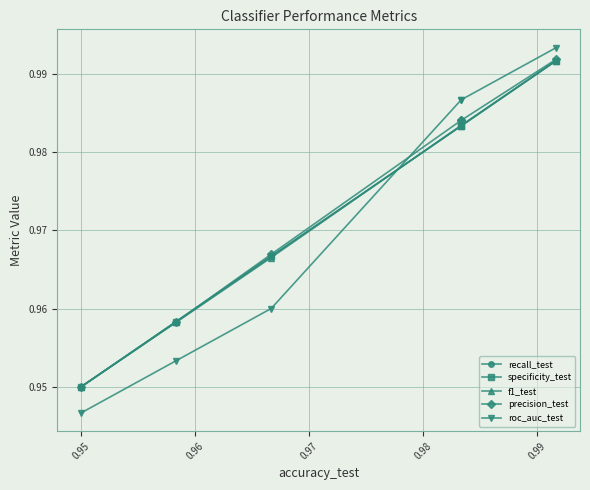

True or false: specificity_test and precision_test intersect in this chart.

True